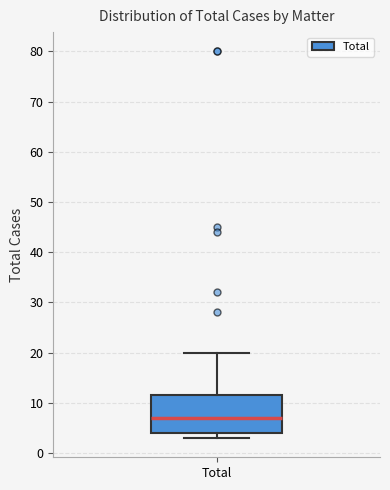

Read this box plot against the y-axis: the position of the median line, the range covered by the box, and the ends of both whiskers. The values are not printed on the chart, so give them approximately, as read against the axis.

median 7, box 4 to 12, whiskers 3 to 20